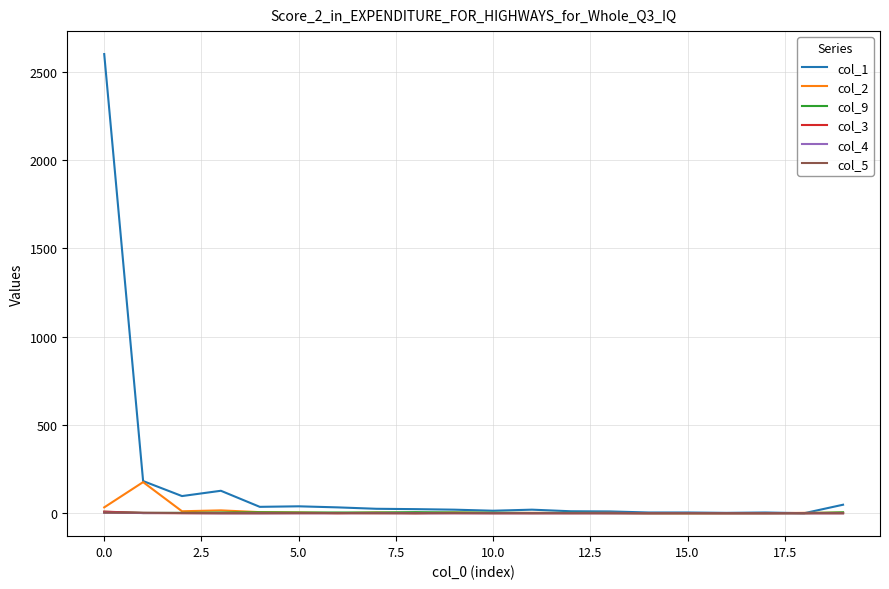

Does the chart display data point markers on the line(s)?

No